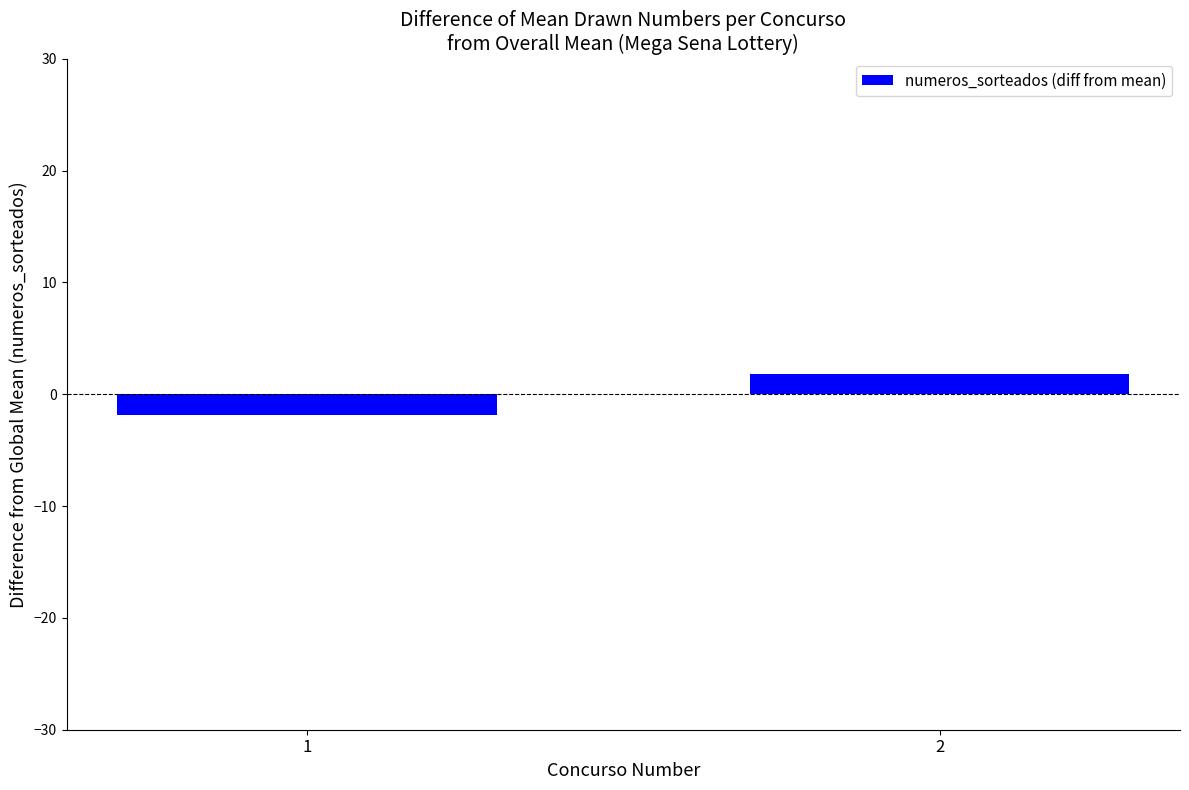

What is the change in value from 1 to 2?

+3.7